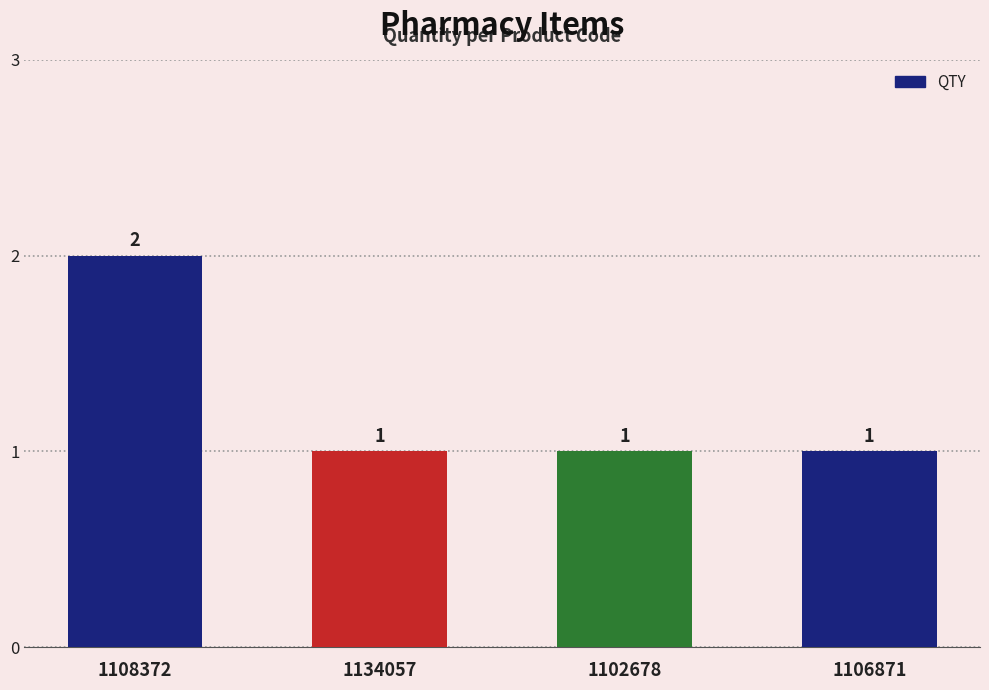

What is the difference between the maximum and minimum values?

1